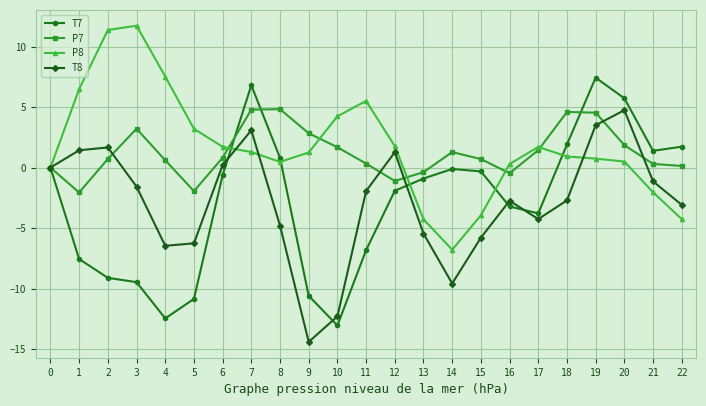

What value does the P7 series have at 20?

1.9